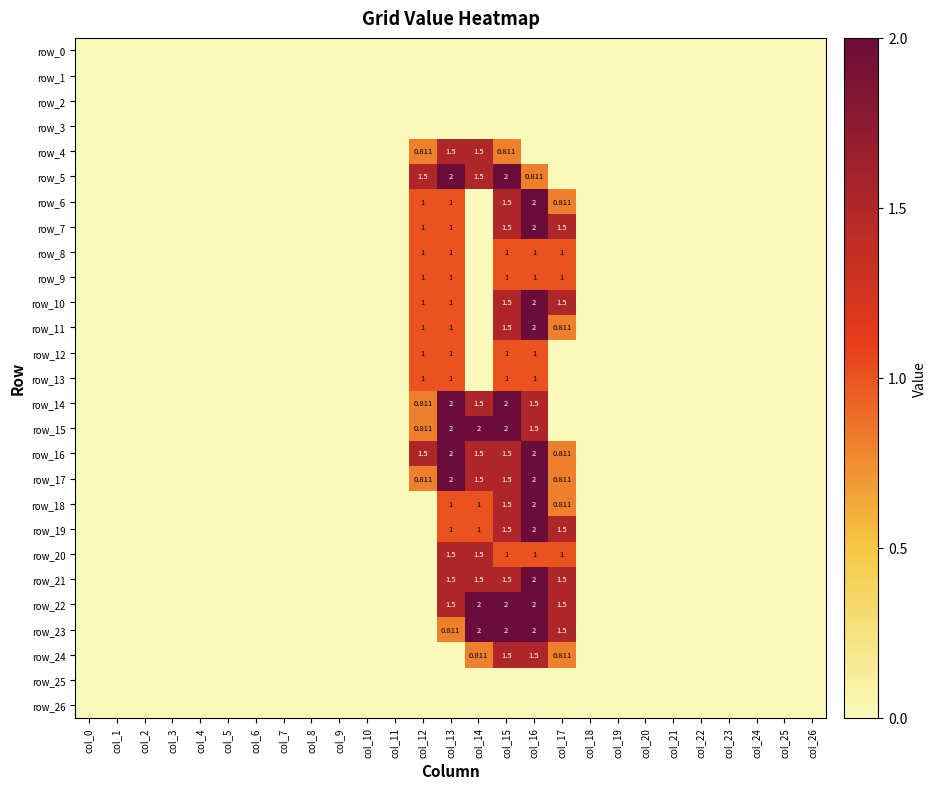

Reading right to left, extract all data points from this chart.

row_0: 0.0	0.0	0.0	0.0	0.0	0.0	0.0	0.0	0.0	0.0	0.0	0.0	0.0	0.0	0.0	0.0	0.0	0.0	0.0	0.0	0.0	0.0	0.0	0.0	0.0	0.0	0.0
row_1: 0.0	0.0	0.0	0.0	0.0	0.0	0.0	0.0	0.0	0.0	0.0	0.0	0.0	0.0	0.0	0.0	0.0	0.0	0.0	0.0	0.0	0.0	0.0	0.0	0.0	0.0	0.0
row_2: 0.0	0.0	0.0	0.0	0.0	0.0	0.0	0.0	0.0	0.0	0.0	0.0	0.0	0.0	0.0	0.0	0.0	0.0	0.0	0.0	0.0	0.0	0.0	0.0	0.0	0.0	0.0
row_3: 0.0	0.0	0.0	0.0	0.0	0.0	0.0	0.0	0.0	0.0	0.0	0.0	0.0	0.0	0.0	0.0	0.0	0.0	0.0	0.0	0.0	0.0	0.0	0.0	0.0	0.0	0.0
row_4: 0.0	0.0	0.0	0.0	0.0	0.0	0.0	0.0	0.0	0.0	0.0	0.8	1.5	1.5	0.8	0.0	0.0	0.0	0.0	0.0	0.0	0.0	0.0	0.0	0.0	0.0	0.0
row_5: 0.0	0.0	0.0	0.0	0.0	0.0	0.0	0.0	0.0	0.0	0.8	2.0	1.5	2.0	1.5	0.0	0.0	0.0	0.0	0.0	0.0	0.0	0.0	0.0	0.0	0.0	0.0
row_6: 0.0	0.0	0.0	0.0	0.0	0.0	0.0	0.0	0.0	0.8	2.0	1.5	0.0	1.0	1.0	0.0	0.0	0.0	0.0	0.0	0.0	0.0	0.0	0.0	0.0	0.0	0.0
row_7: 0.0	0.0	0.0	0.0	0.0	0.0	0.0	0.0	0.0	1.5	2.0	1.5	0.0	1.0	1.0	0.0	0.0	0.0	0.0	0.0	0.0	0.0	0.0	0.0	0.0	0.0	0.0
row_8: 0.0	0.0	0.0	0.0	0.0	0.0	0.0	0.0	0.0	1.0	1.0	1.0	0.0	1.0	1.0	0.0	0.0	0.0	0.0	0.0	0.0	0.0	0.0	0.0	0.0	0.0	0.0
row_9: 0.0	0.0	0.0	0.0	0.0	0.0	0.0	0.0	0.0	1.0	1.0	1.0	0.0	1.0	1.0	0.0	0.0	0.0	0.0	0.0	0.0	0.0	0.0	0.0	0.0	0.0	0.0
row_10: 0.0	0.0	0.0	0.0	0.0	0.0	0.0	0.0	0.0	1.5	2.0	1.5	0.0	1.0	1.0	0.0	0.0	0.0	0.0	0.0	0.0	0.0	0.0	0.0	0.0	0.0	0.0
row_11: 0.0	0.0	0.0	0.0	0.0	0.0	0.0	0.0	0.0	0.8	2.0	1.5	0.0	1.0	1.0	0.0	0.0	0.0	0.0	0.0	0.0	0.0	0.0	0.0	0.0	0.0	0.0
row_12: 0.0	0.0	0.0	0.0	0.0	0.0	0.0	0.0	0.0	0.0	1.0	1.0	0.0	1.0	1.0	0.0	0.0	0.0	0.0	0.0	0.0	0.0	0.0	0.0	0.0	0.0	0.0
row_13: 0.0	0.0	0.0	0.0	0.0	0.0	0.0	0.0	0.0	0.0	1.0	1.0	0.0	1.0	1.0	0.0	0.0	0.0	0.0	0.0	0.0	0.0	0.0	0.0	0.0	0.0	0.0
row_14: 0.0	0.0	0.0	0.0	0.0	0.0	0.0	0.0	0.0	0.0	1.5	2.0	1.5	2.0	0.8	0.0	0.0	0.0	0.0	0.0	0.0	0.0	0.0	0.0	0.0	0.0	0.0
row_15: 0.0	0.0	0.0	0.0	0.0	0.0	0.0	0.0	0.0	0.0	1.5	2.0	2.0	2.0	0.8	0.0	0.0	0.0	0.0	0.0	0.0	0.0	0.0	0.0	0.0	0.0	0.0
row_16: 0.0	0.0	0.0	0.0	0.0	0.0	0.0	0.0	0.0	0.8	2.0	1.5	1.5	2.0	1.5	0.0	0.0	0.0	0.0	0.0	0.0	0.0	0.0	0.0	0.0	0.0	0.0
row_17: 0.0	0.0	0.0	0.0	0.0	0.0	0.0	0.0	0.0	0.8	2.0	1.5	1.5	2.0	0.8	0.0	0.0	0.0	0.0	0.0	0.0	0.0	0.0	0.0	0.0	0.0	0.0
row_18: 0.0	0.0	0.0	0.0	0.0	0.0	0.0	0.0	0.0	0.8	2.0	1.5	1.0	1.0	0.0	0.0	0.0	0.0	0.0	0.0	0.0	0.0	0.0	0.0	0.0	0.0	0.0
row_19: 0.0	0.0	0.0	0.0	0.0	0.0	0.0	0.0	0.0	1.5	2.0	1.5	1.0	1.0	0.0	0.0	0.0	0.0	0.0	0.0	0.0	0.0	0.0	0.0	0.0	0.0	0.0
row_20: 0.0	0.0	0.0	0.0	0.0	0.0	0.0	0.0	0.0	1.0	1.0	1.0	1.5	1.5	0.0	0.0	0.0	0.0	0.0	0.0	0.0	0.0	0.0	0.0	0.0	0.0	0.0
row_21: 0.0	0.0	0.0	0.0	0.0	0.0	0.0	0.0	0.0	1.5	2.0	1.5	1.5	1.5	0.0	0.0	0.0	0.0	0.0	0.0	0.0	0.0	0.0	0.0	0.0	0.0	0.0
row_22: 0.0	0.0	0.0	0.0	0.0	0.0	0.0	0.0	0.0	1.5	2.0	2.0	2.0	1.5	0.0	0.0	0.0	0.0	0.0	0.0	0.0	0.0	0.0	0.0	0.0	0.0	0.0
row_23: 0.0	0.0	0.0	0.0	0.0	0.0	0.0	0.0	0.0	1.5	2.0	2.0	2.0	0.8	0.0	0.0	0.0	0.0	0.0	0.0	0.0	0.0	0.0	0.0	0.0	0.0	0.0
row_24: 0.0	0.0	0.0	0.0	0.0	0.0	0.0	0.0	0.0	0.8	1.5	1.5	0.8	0.0	0.0	0.0	0.0	0.0	0.0	0.0	0.0	0.0	0.0	0.0	0.0	0.0	0.0
row_25: 0.0	0.0	0.0	0.0	0.0	0.0	0.0	0.0	0.0	0.0	0.0	0.0	0.0	0.0	0.0	0.0	0.0	0.0	0.0	0.0	0.0	0.0	0.0	0.0	0.0	0.0	0.0
row_26: 0.0	0.0	0.0	0.0	0.0	0.0	0.0	0.0	0.0	0.0	0.0	0.0	0.0	0.0	0.0	0.0	0.0	0.0	0.0	0.0	0.0	0.0	0.0	0.0	0.0	0.0	0.0